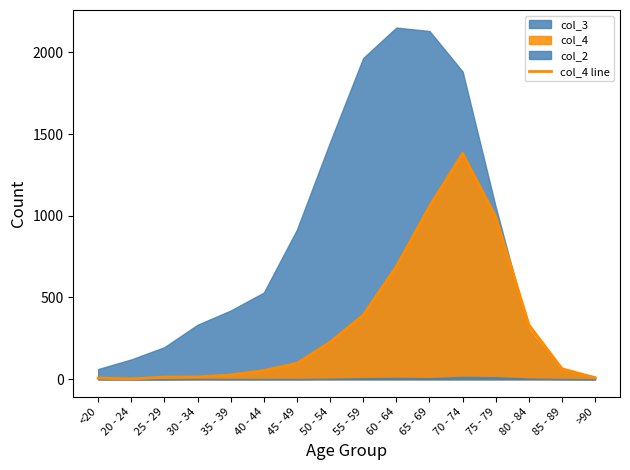

At which label does col_4 line reach its peak?

70 - 74